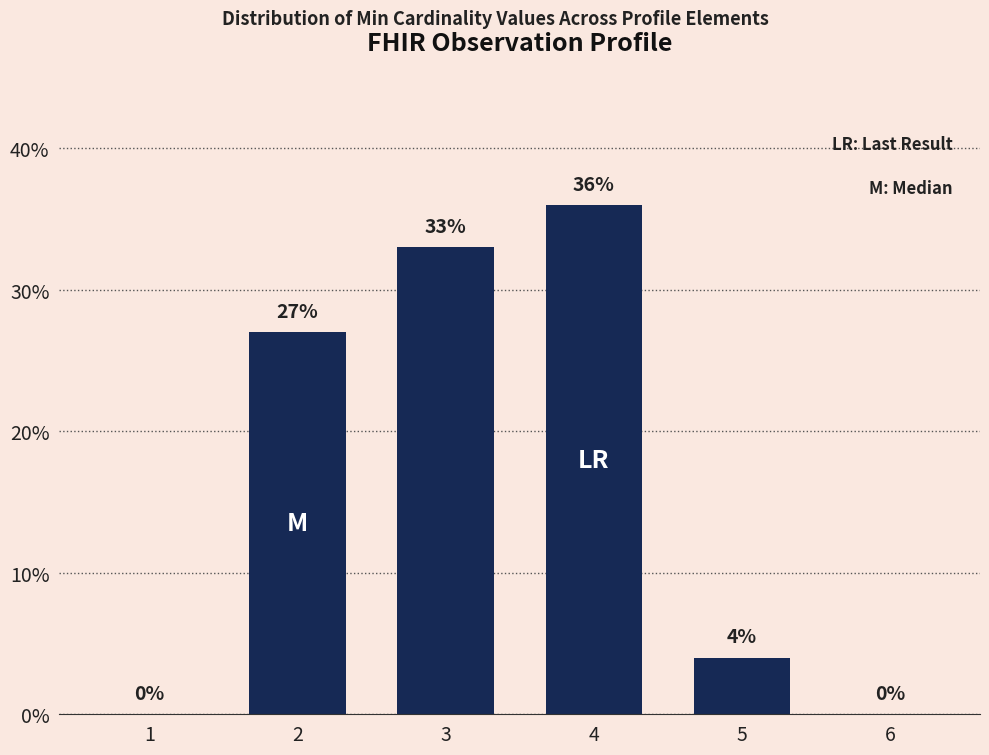

Reading right to left, transcribe all the data shown in this chart.

6=0	5=4	4=36	3=33	2=27	1=0